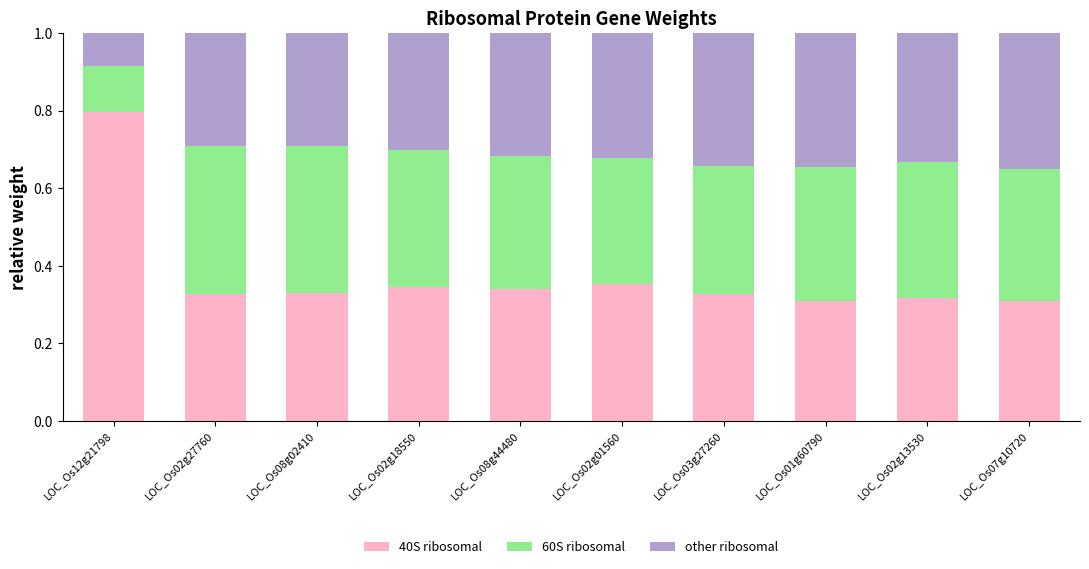

What is the total value across all series at LOC_Os02g01560?

1.0